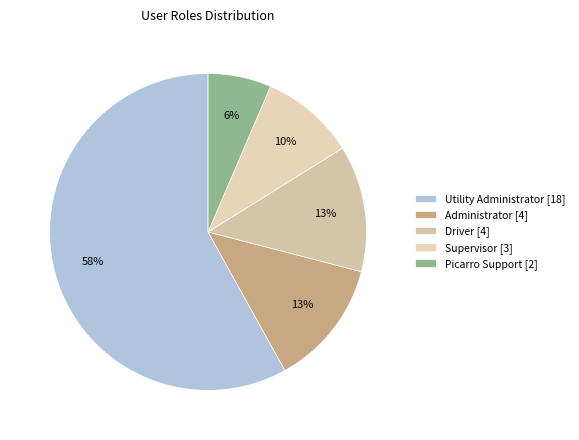

What is the ratio of the value at Administrator to the value at Driver?

1.0